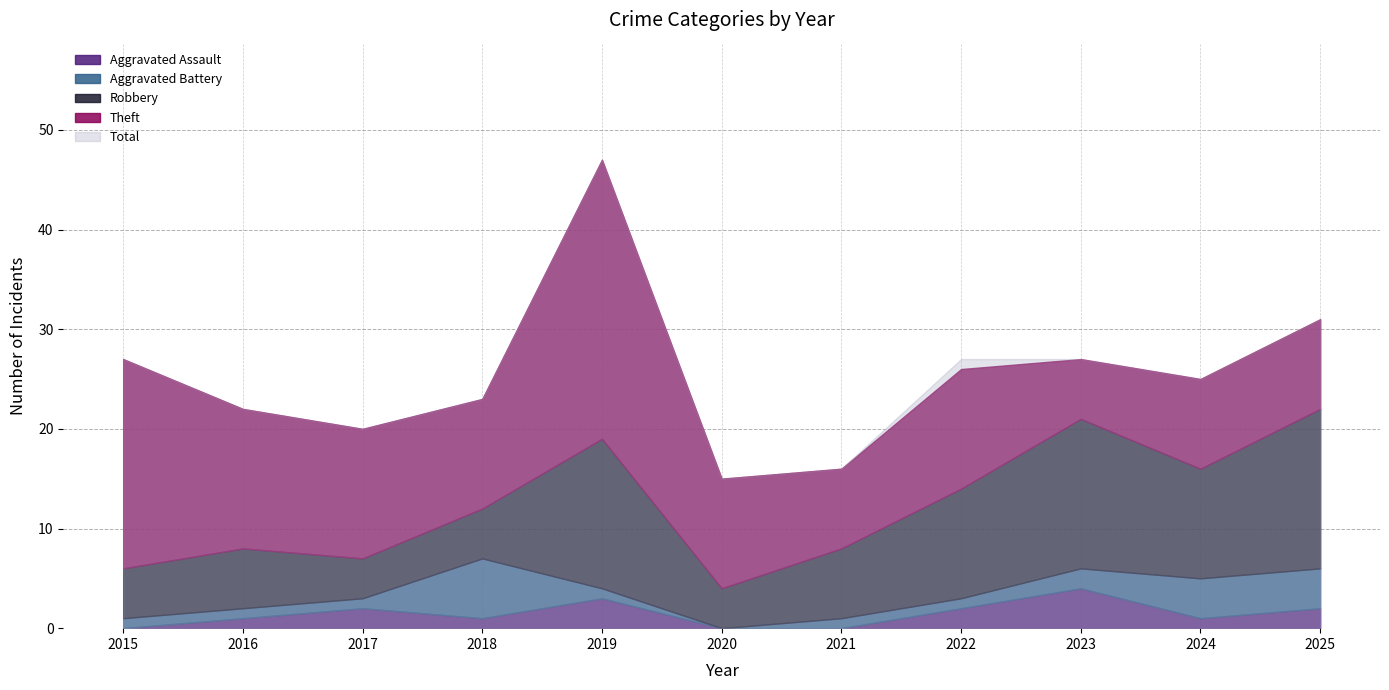

Reading right to left, extract all data points from this chart.

Aggravated Assault: 2	1	4	2	0	0	3	1	2	1	0
Aggravated Battery: 4	4	2	1	1	0	1	6	1	1	1
Robbery: 16	11	15	11	7	4	15	5	4	6	5
Theft: 9	9	6	12	8	11	28	11	13	14	21
Total: 31	25	27	27	16	15	47	23	20	22	27